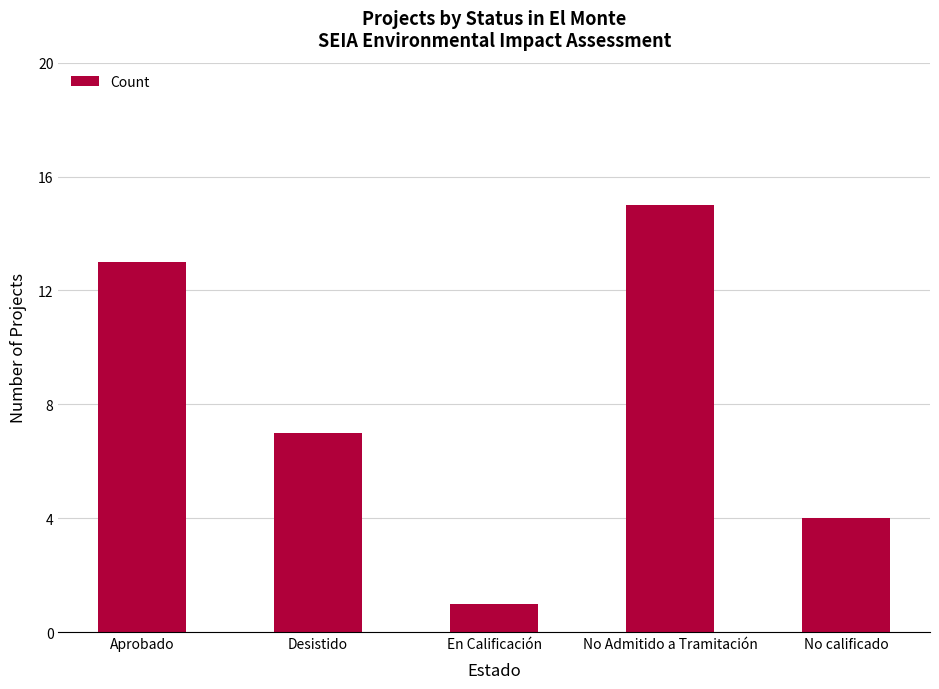

Count the number of categories in the chart.

5